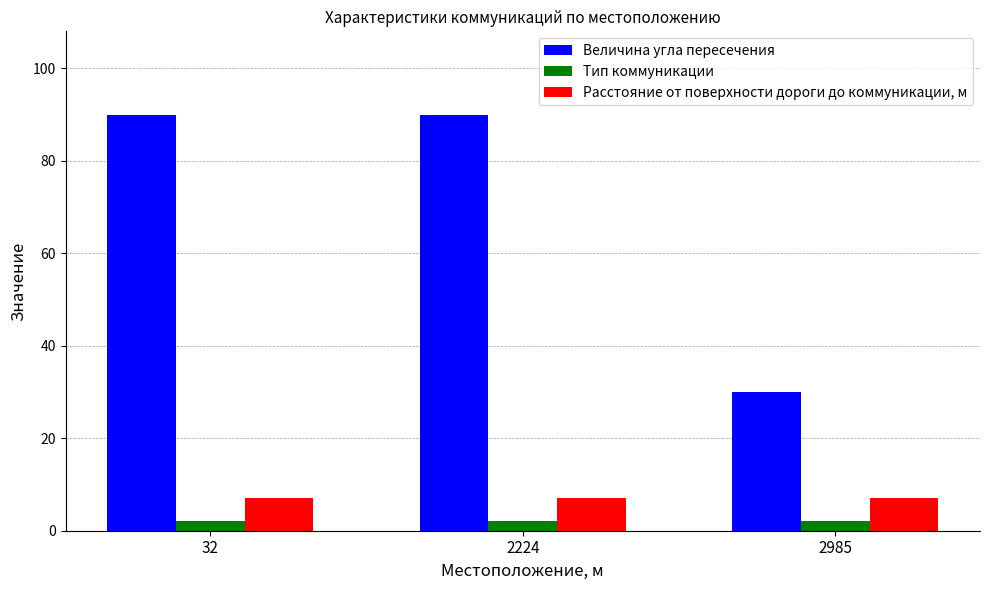

At 32, list the series in order from largest to smallest.

Величина угла пересечения, Расстояние от поверхности дороги до коммуникации, м, Тип коммуникации